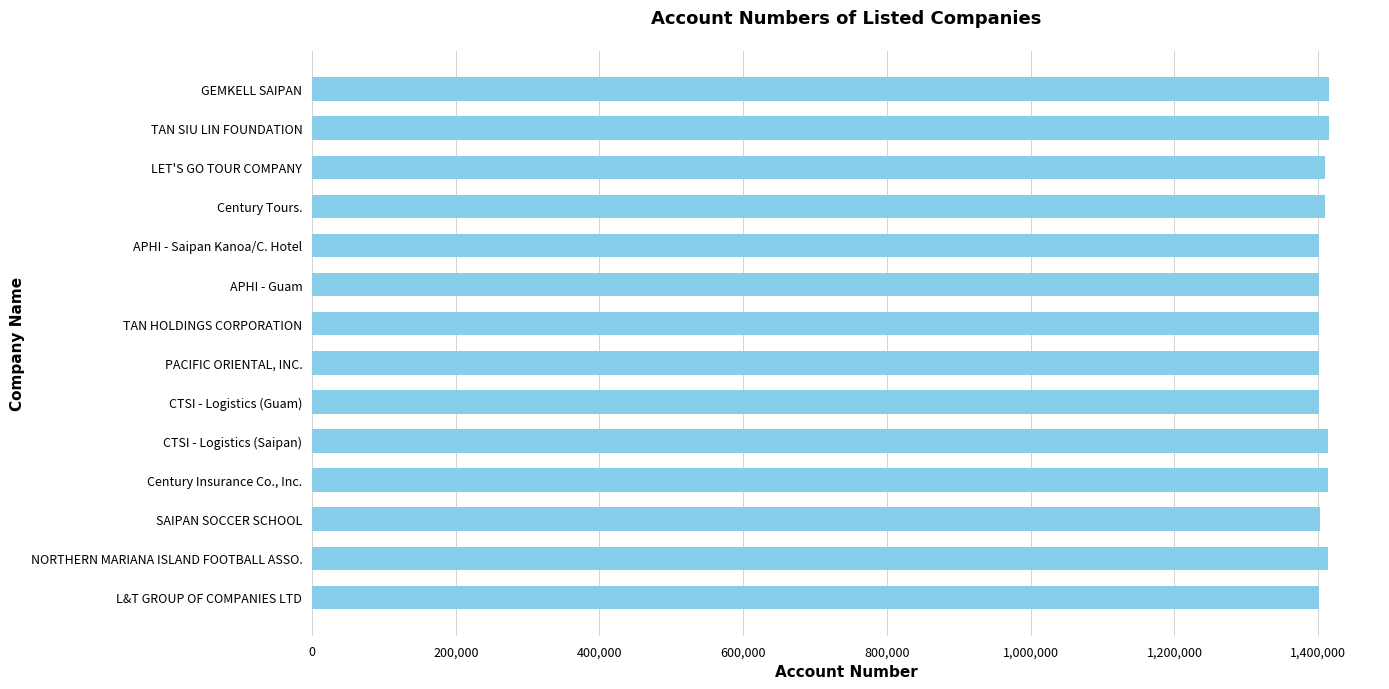

What is the sum of all values?

19700231